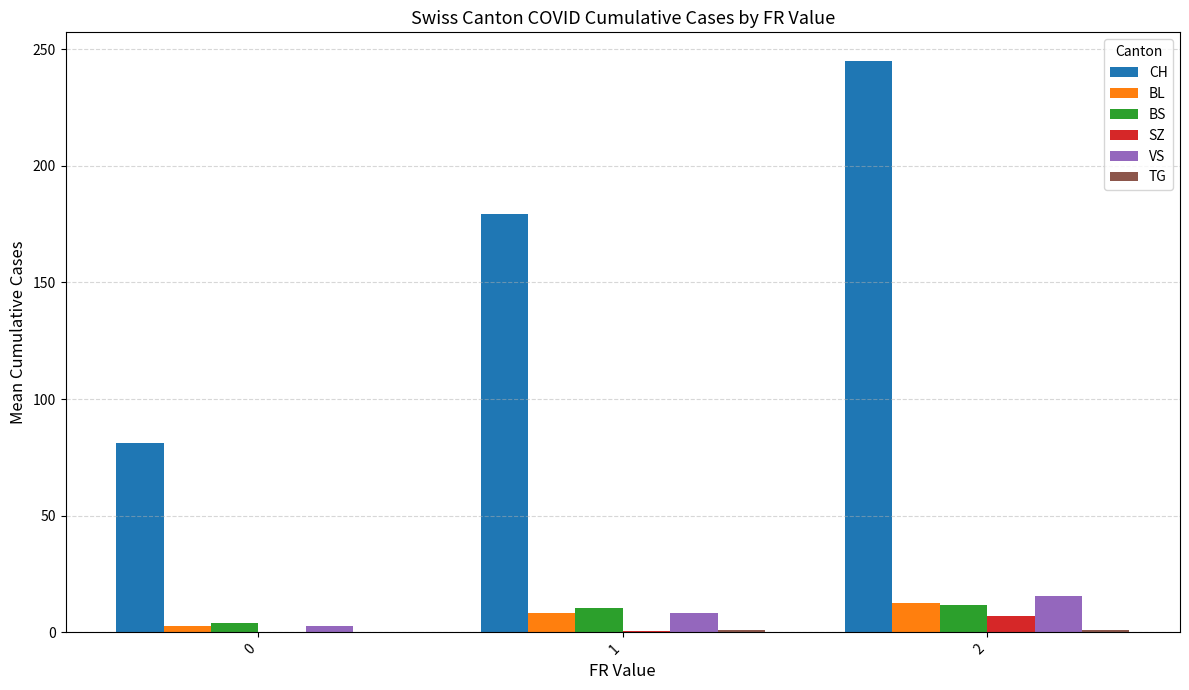

What is the greatest value displayed?

245.0